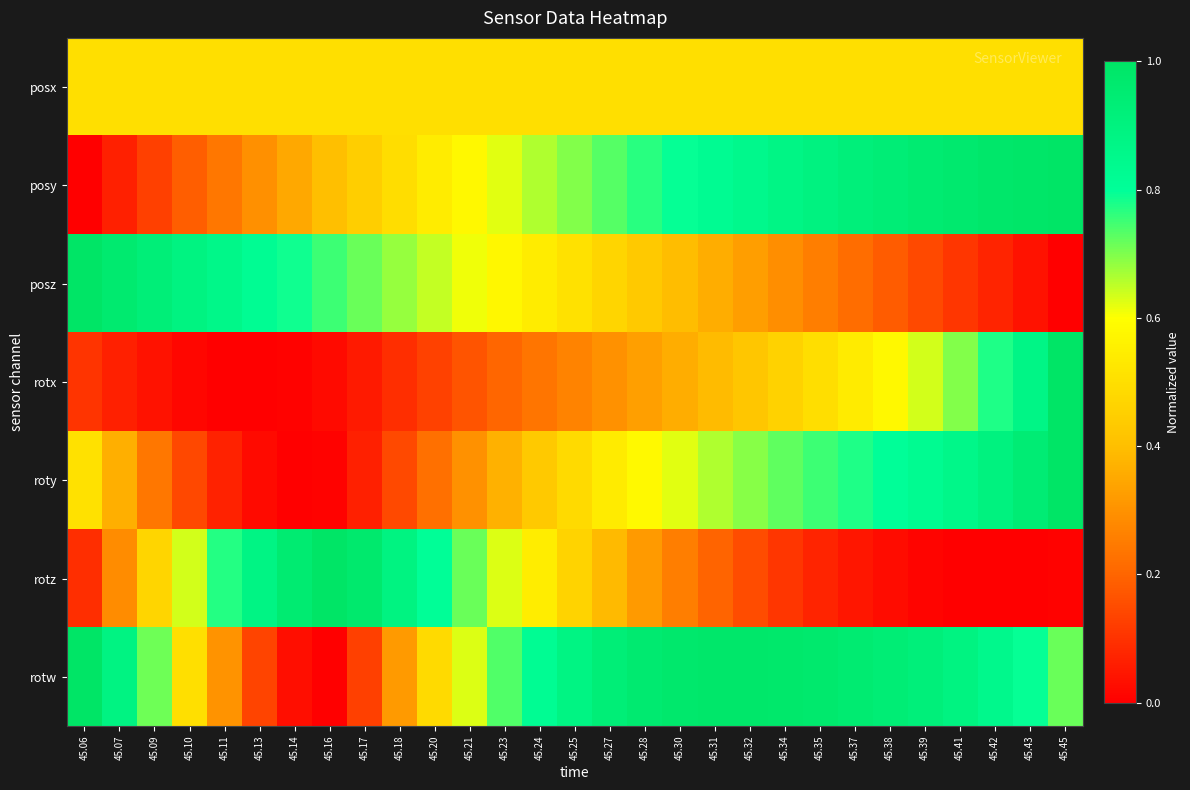

Which has a higher value, 45.38 or 45.09?

45.38